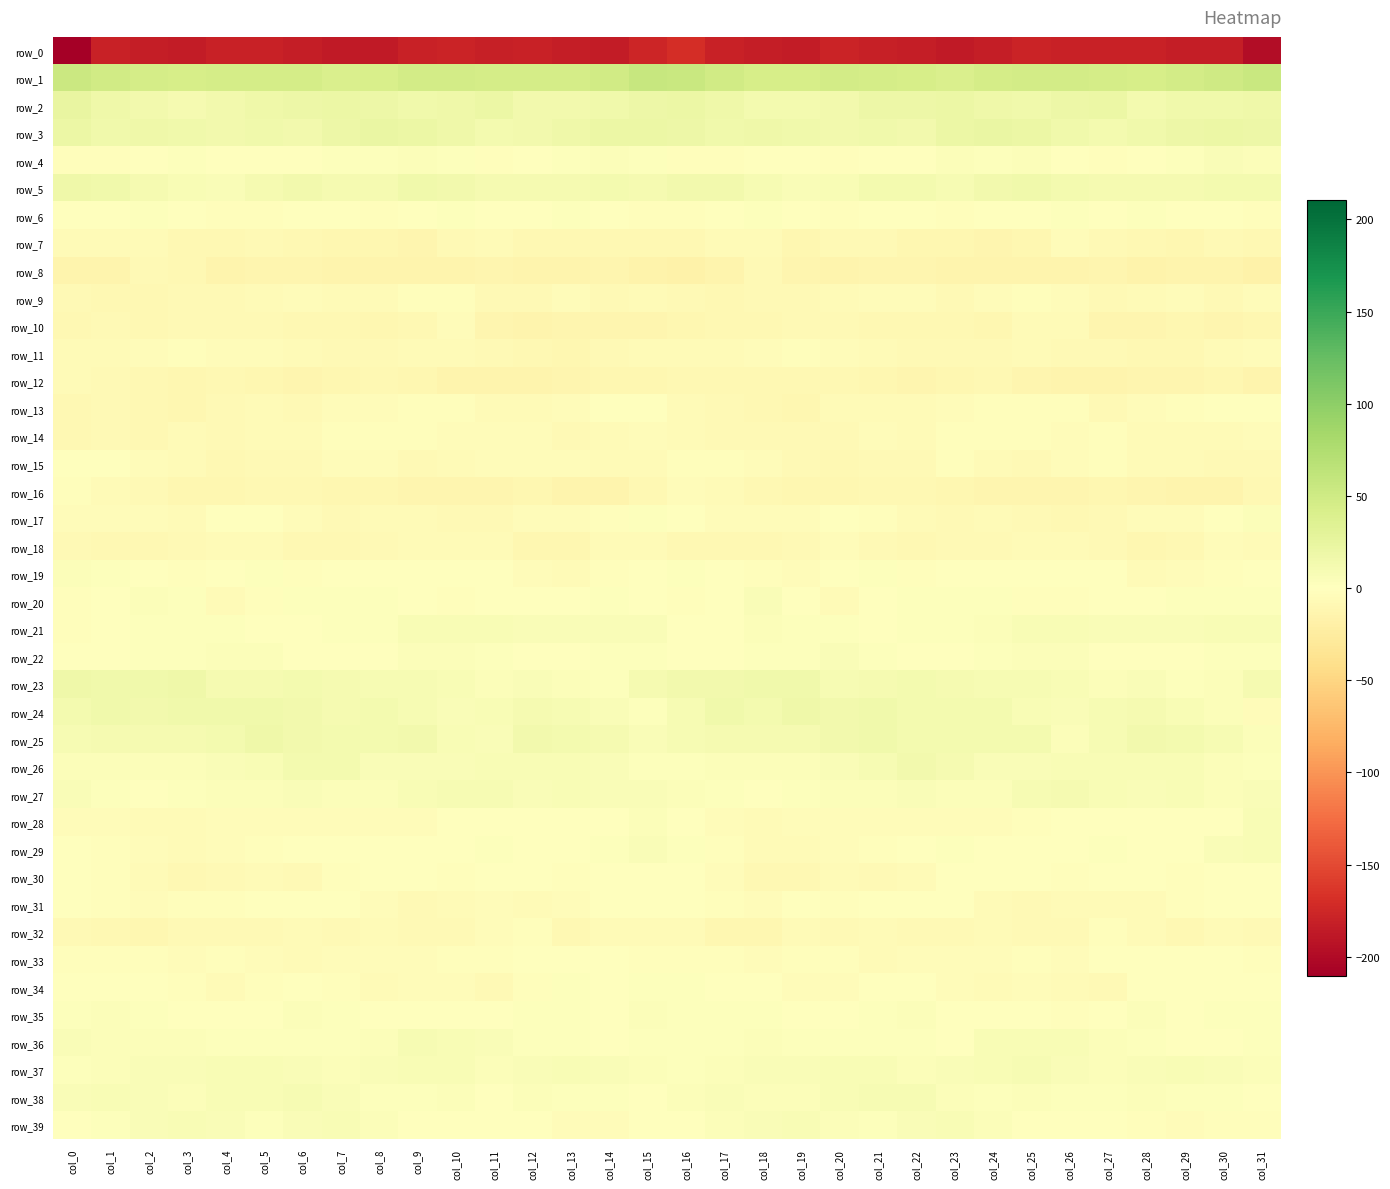

True or false: row_34 has a value of -4.4 at col_11.

False